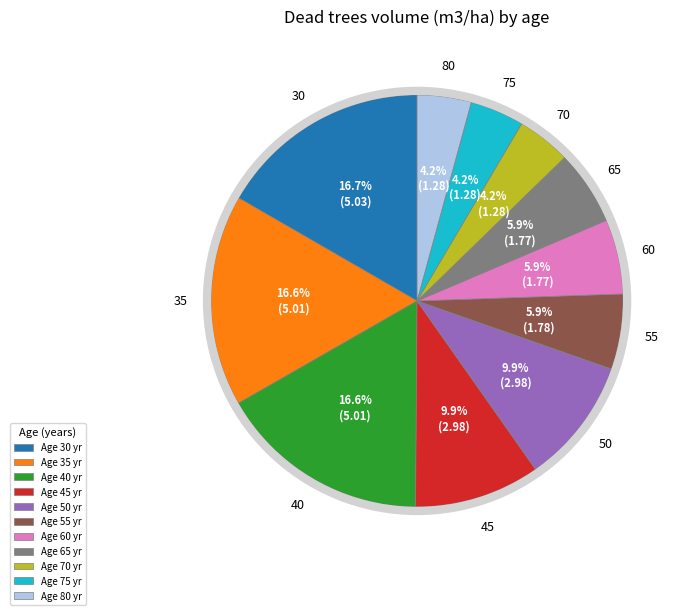

The 55 slice represents 1% of the pie. True or false?

False